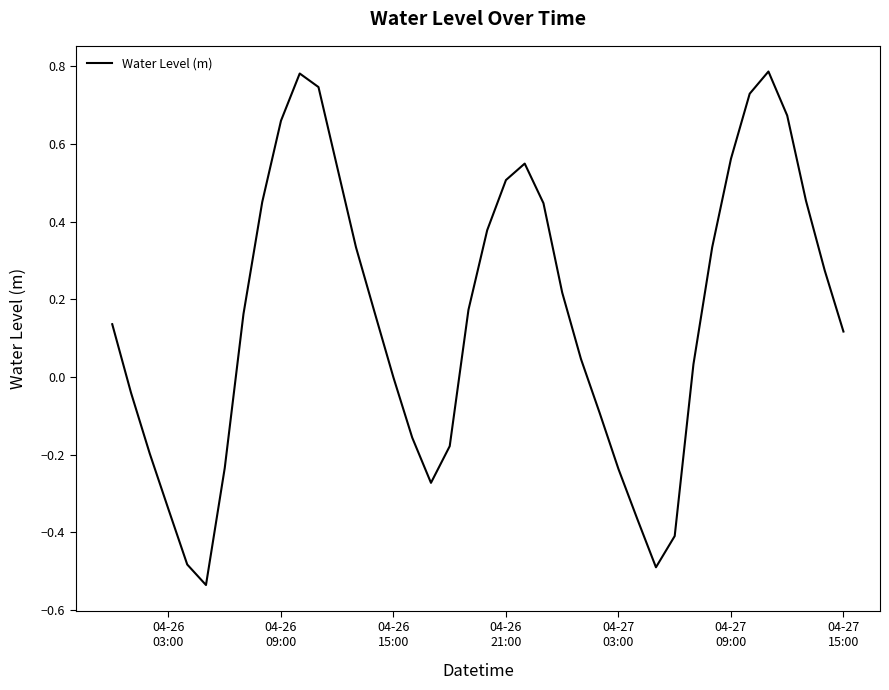

How many lines are shown in the chart?

1